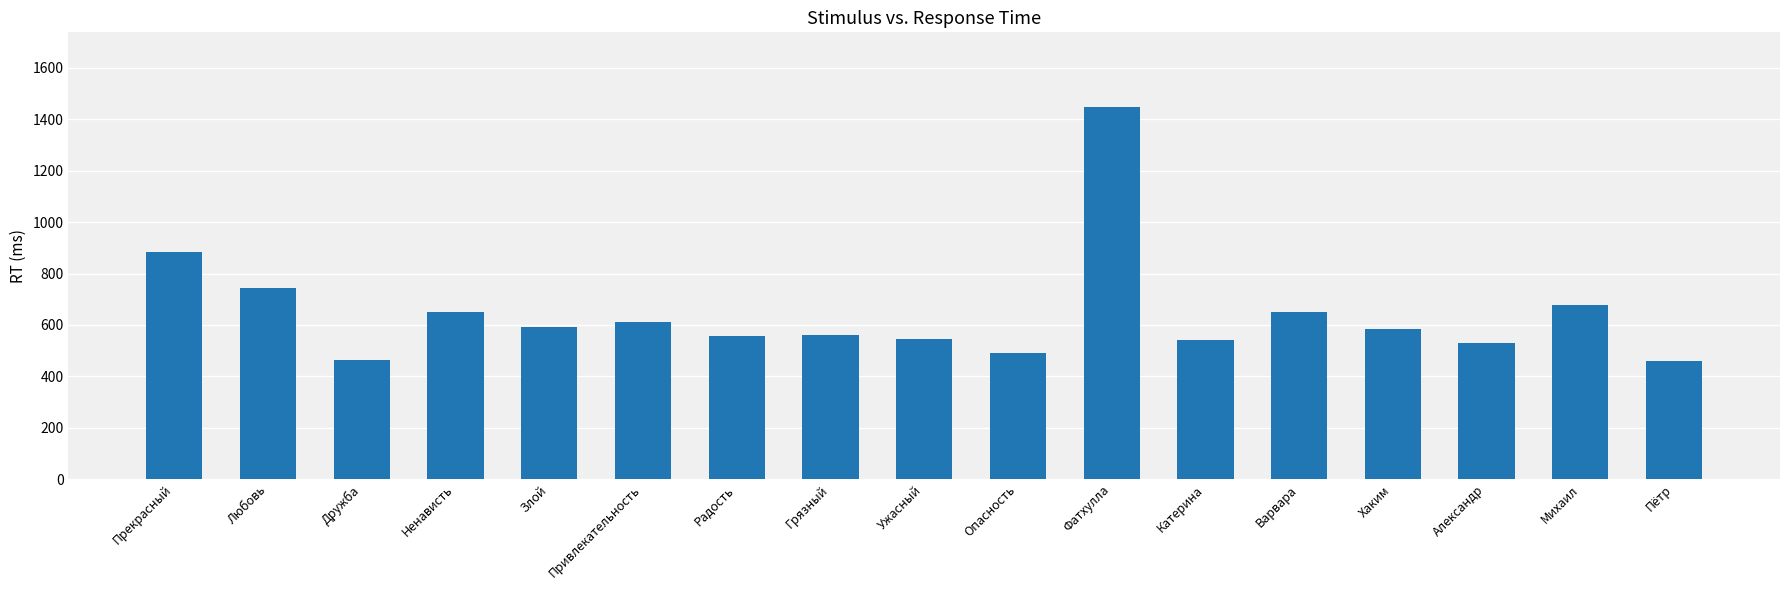

How many bars are there in total?

17